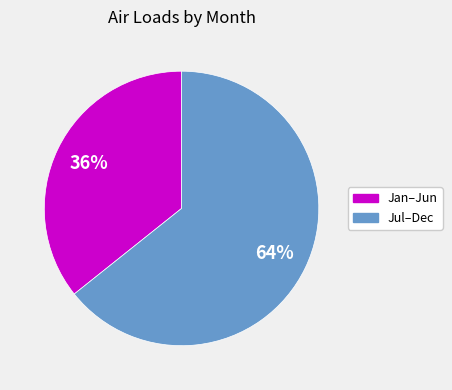

To the nearest percent, what is the average slice percentage?

50%